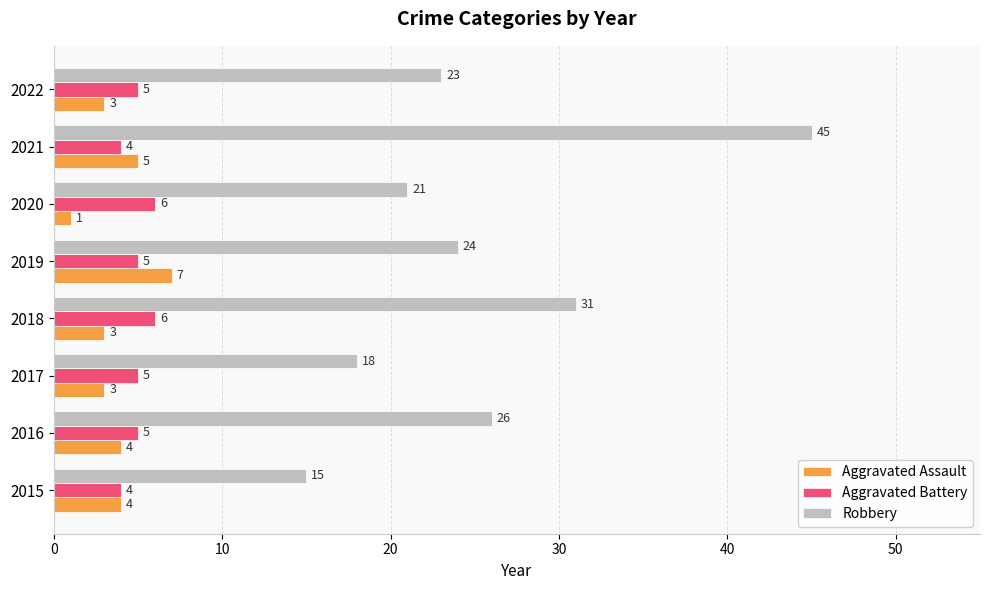

What is the average value of the Aggravated Battery series?

5